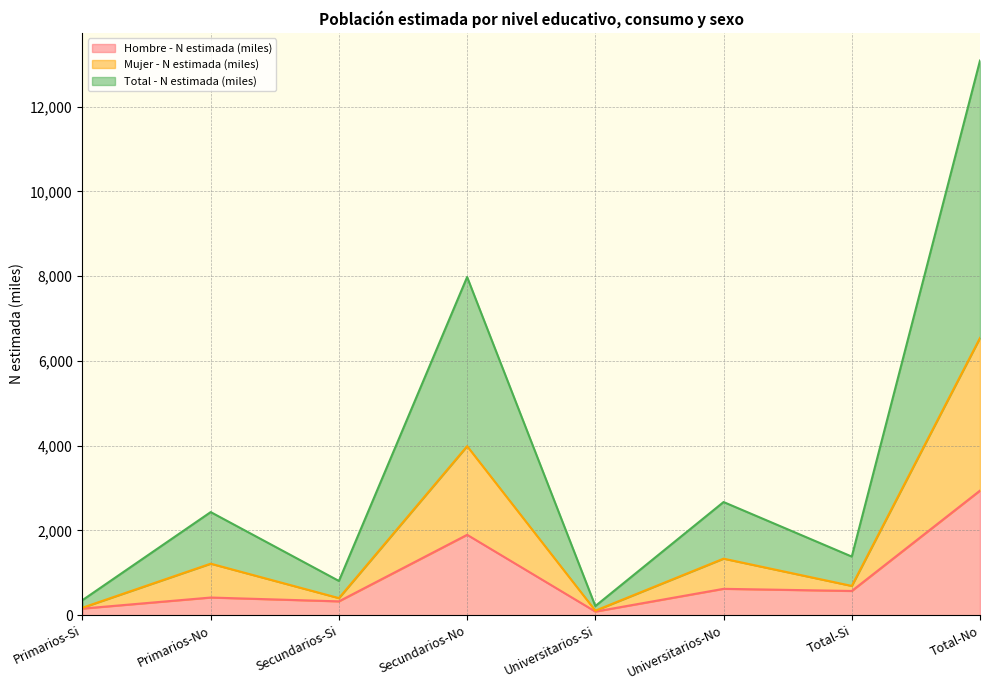

Does the chart have visible grid lines?

Yes